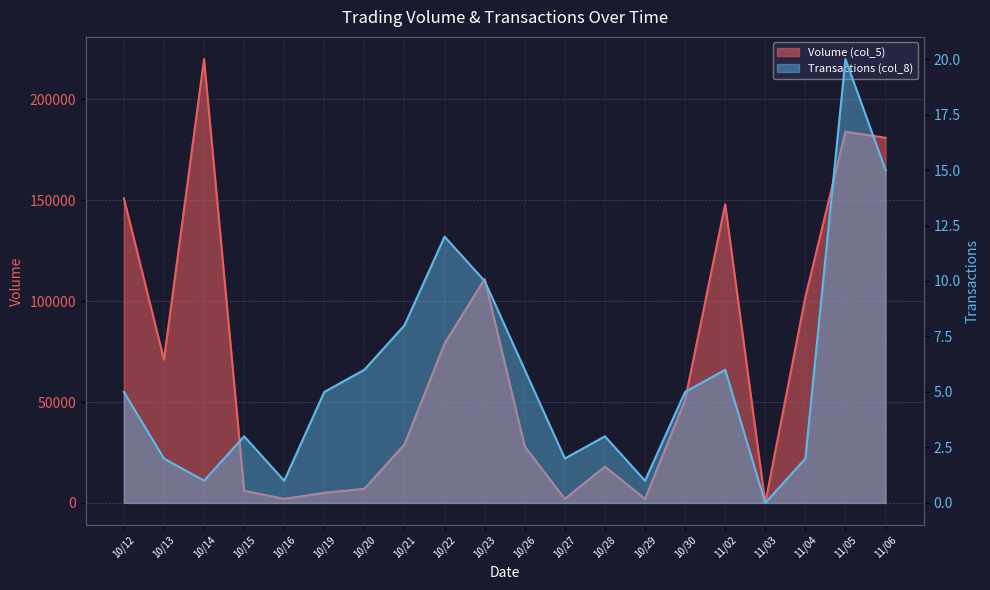

What is the maximum value for Volume (col_5)?

220000